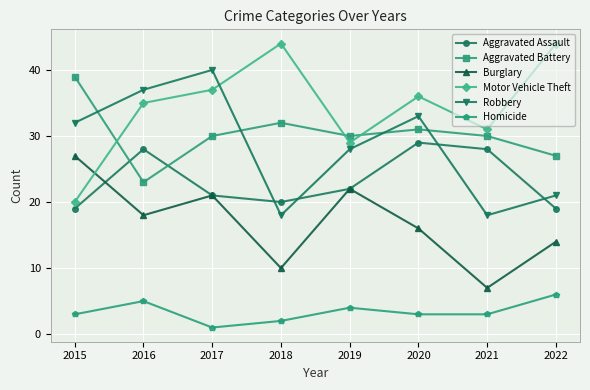

At which category does Robbery reach its first local valley?

2018